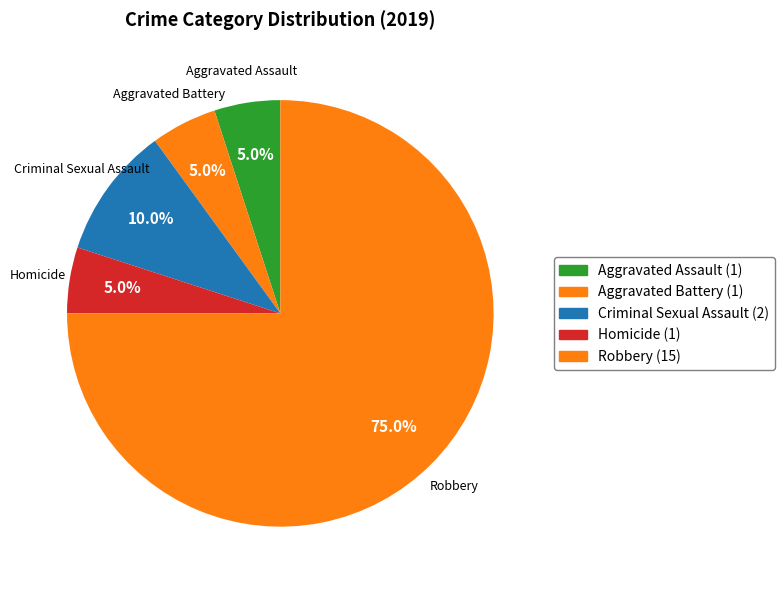

To the nearest percent, what portion does Aggravated Battery represent?

5%